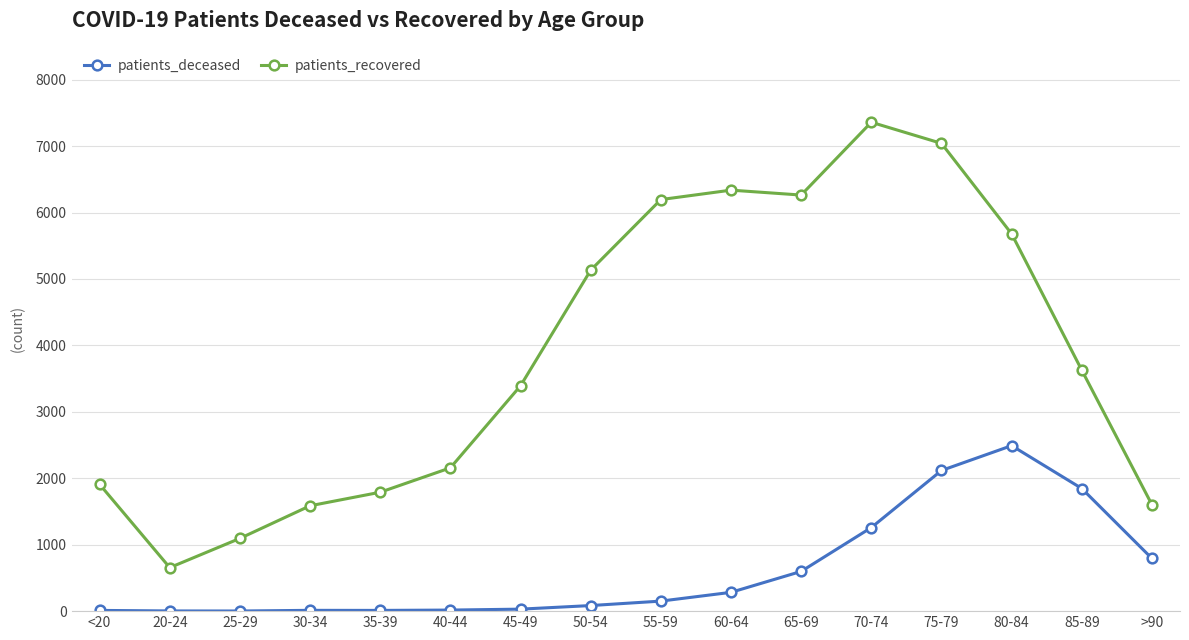

Which series changed the most between 40-44 and 50-54?

patients_recovered